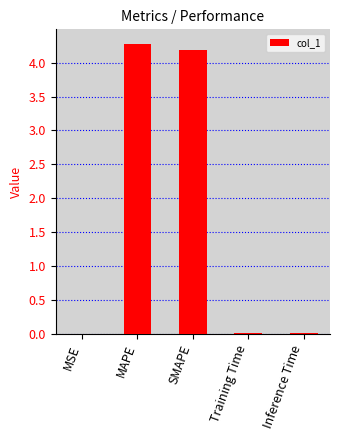

How many series are shown in this chart?

1